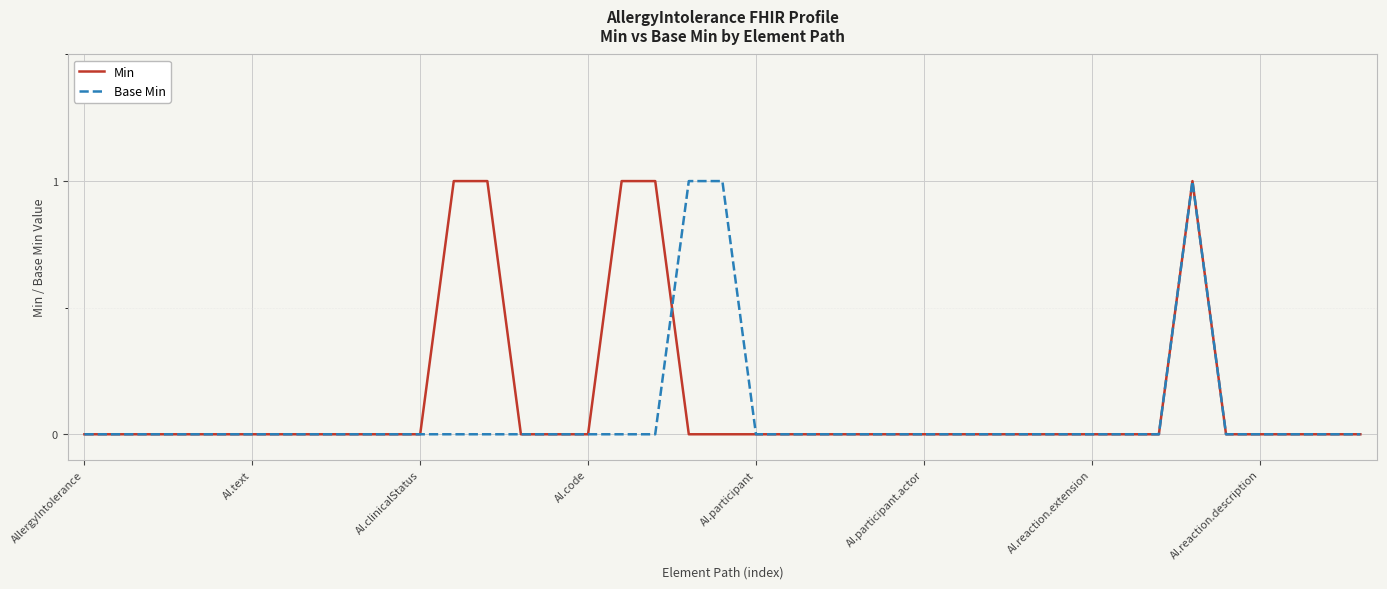

What are all the series names shown in the legend?

Min, Base Min